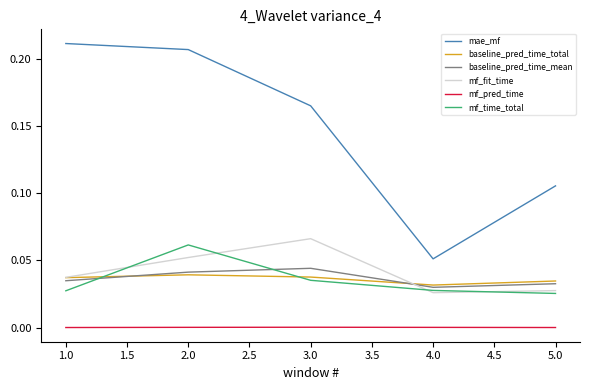

At which label does mf_fit_time reach its peak?

3.0